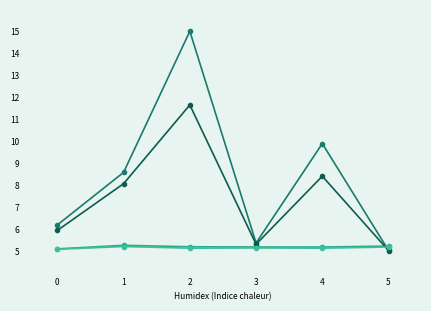

How many interior local valleys does the مبلغ فروش 1400 series have?

1